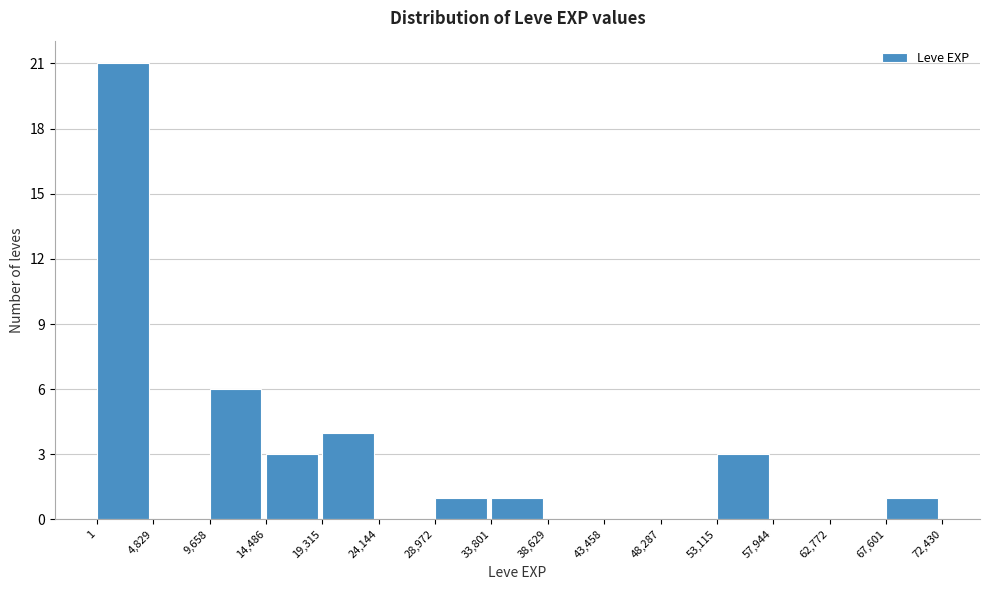

How tall is the bar that spans 28,972 to 33,801 on the x-axis? The values are not printed on the chart, so give them approximately, as read against the axis.

1